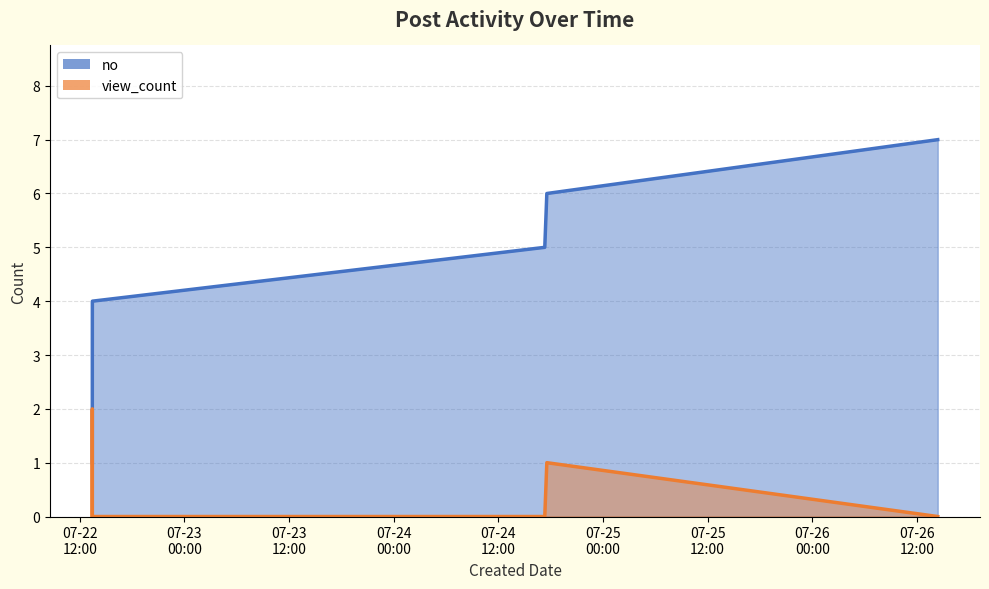

What is the spread (max minus min) of values at 2024-07-26 14:23:23?

7